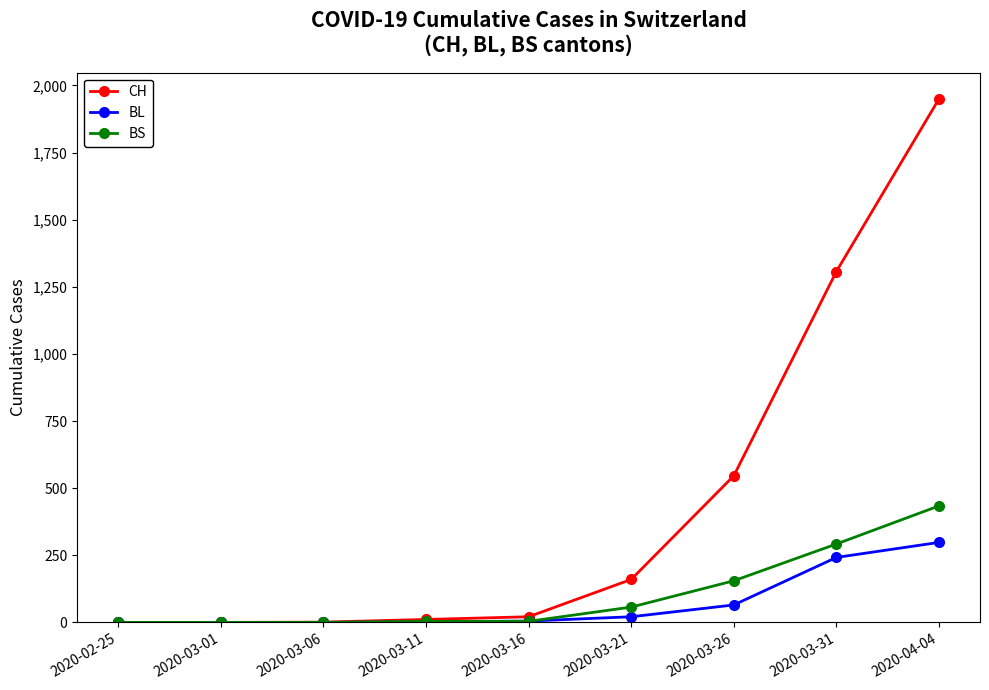

True or false: CH has more than 2 points higher than both neighbors.

False